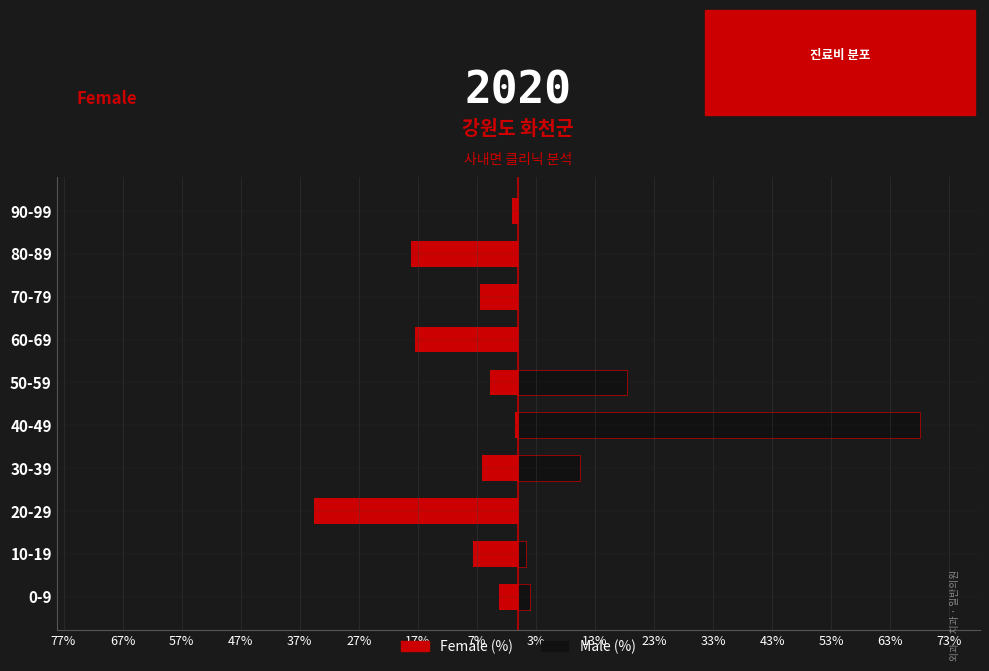

Rank the series by their maximum value, from highest to lowest.

Male (%), Female (%)